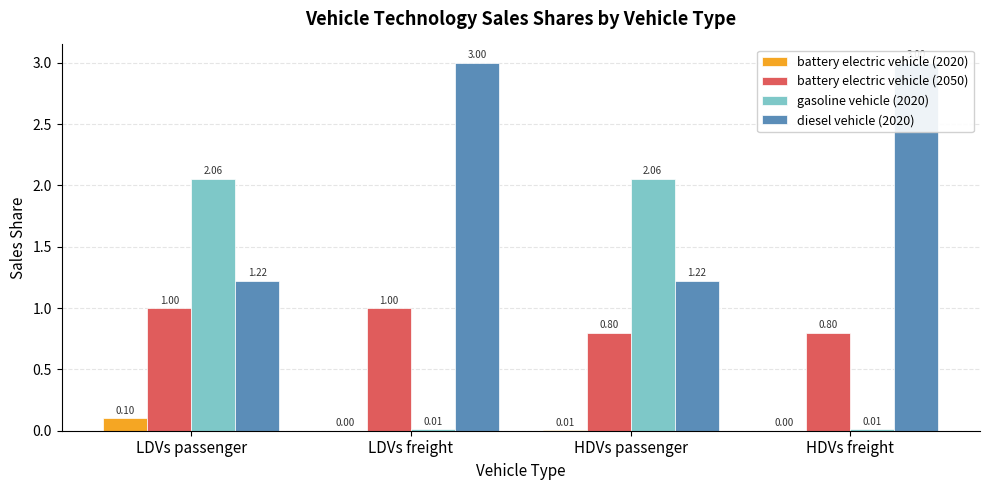

Reading left to right, transcribe all the data shown in this chart.

battery electric vehicle (2020): 0.1	0.0	0.0	0.0
battery electric vehicle (2050): 1.0	1.0	0.8	0.8
gasoline vehicle (2020): 2.1	0.0	2.1	0.0
diesel vehicle (2020): 1.2	3.0	1.2	3.0